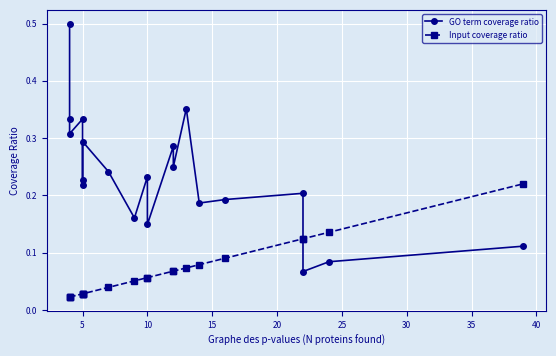

Count the GO term coverage ratio values in the range 0 to 1.

20